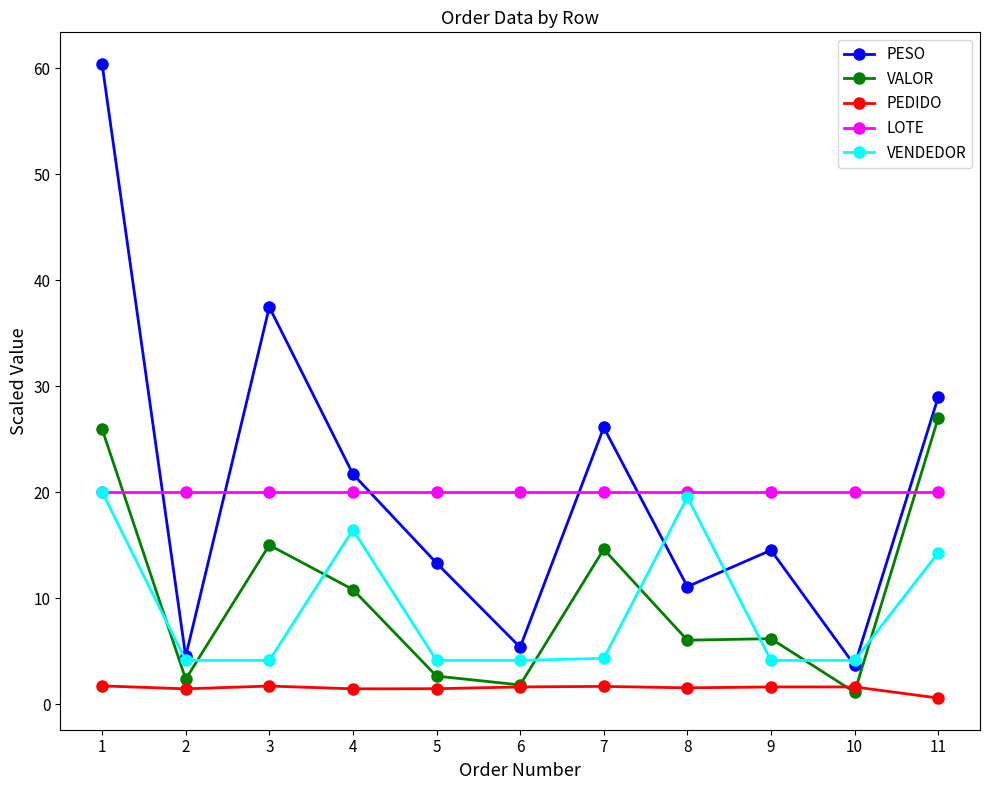

What is the sum of the LOTE values at 6 and 4?

40.0